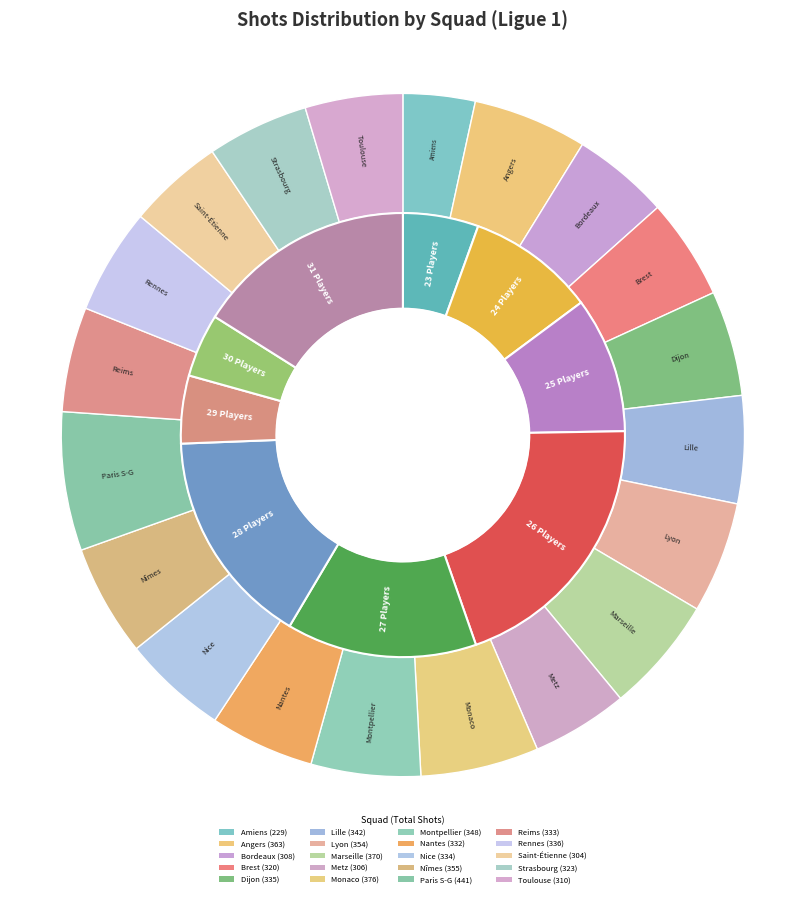

Combined, what portion of the pie is Nantes and Metz?

9.5%